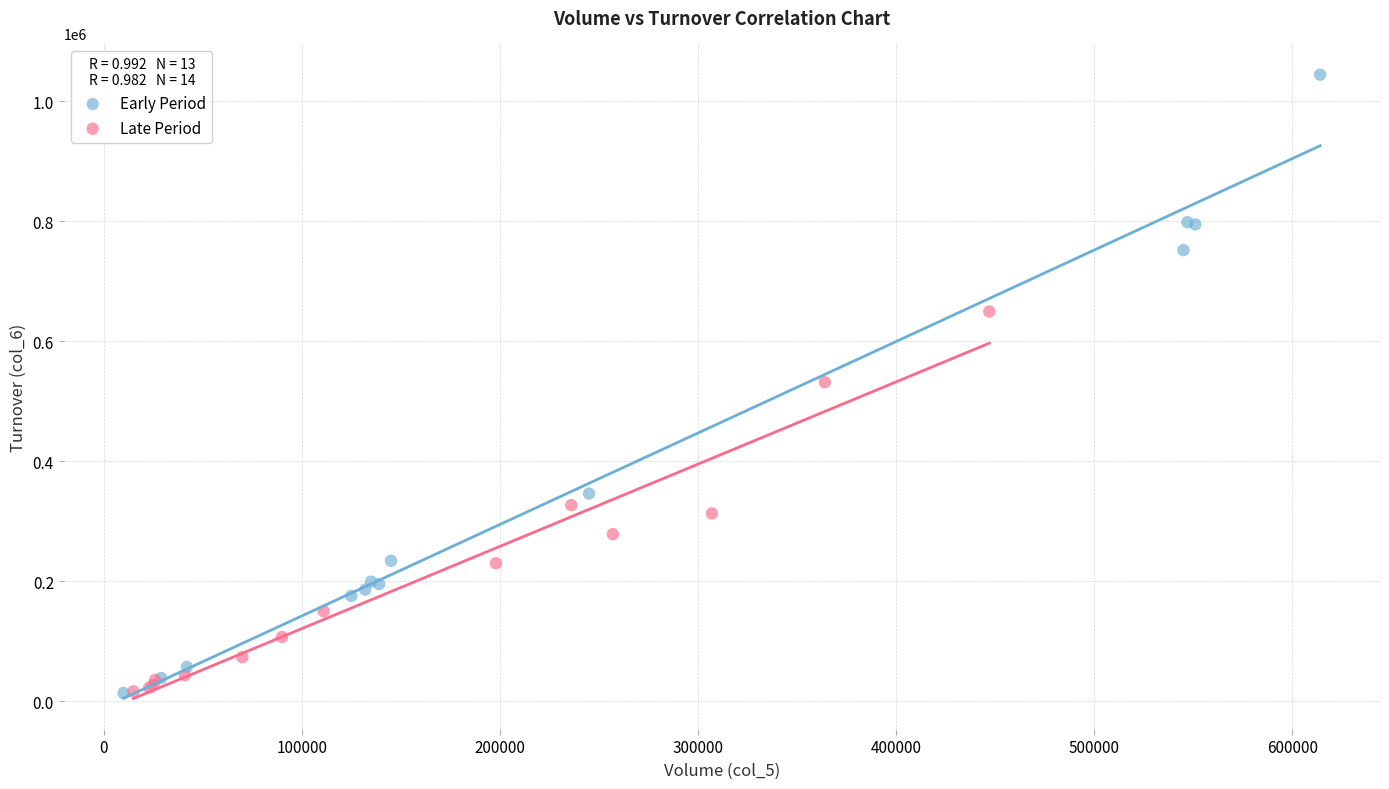

Which series contains the highest Y value?

Early Period